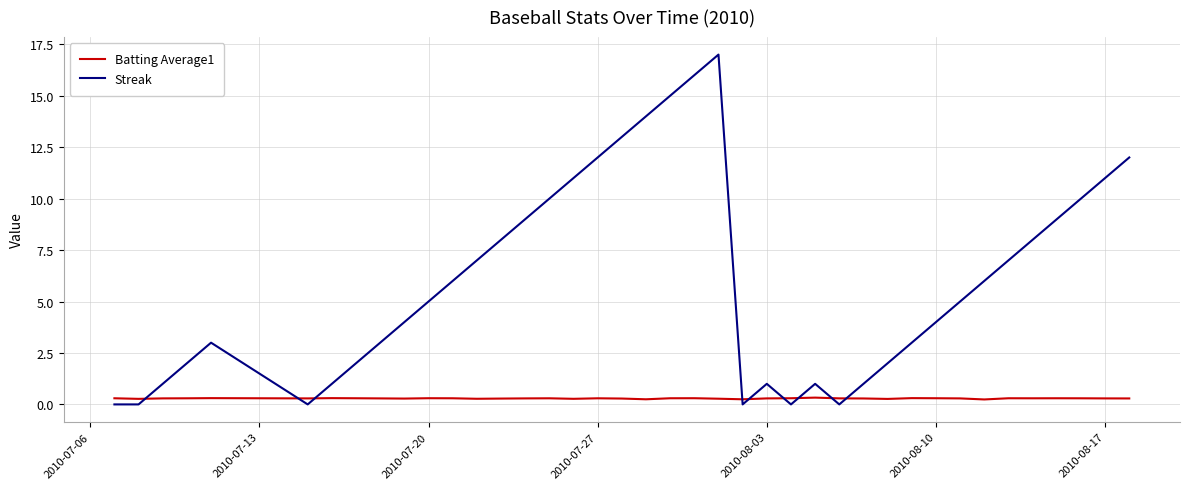

After their last crossing, which series has the higher values: Streak or Batting Average1?

Streak